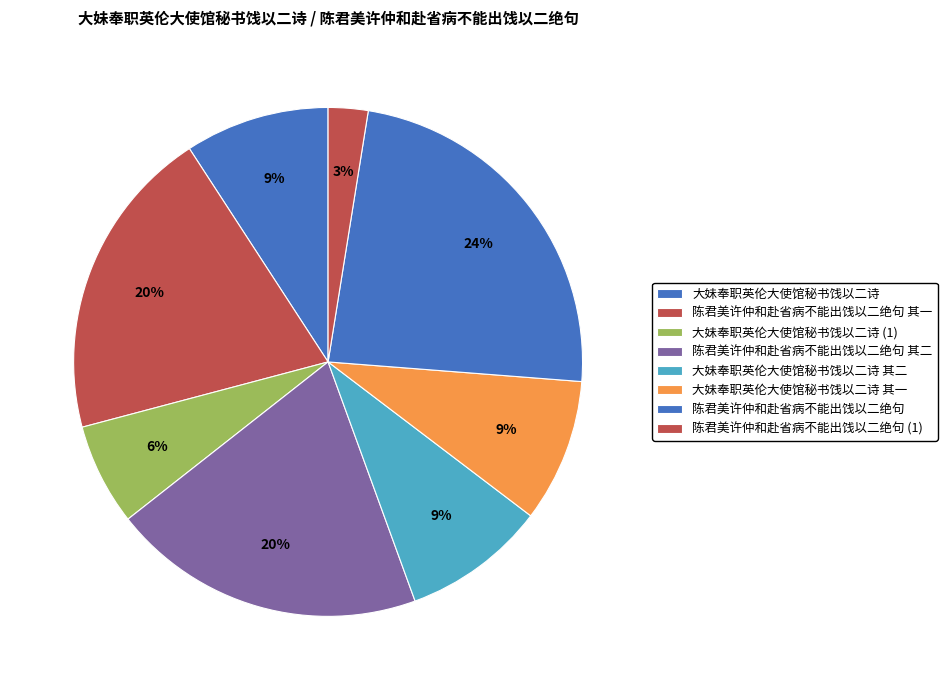

What is the largest slice in the pie chart?

陈君美许仲和赴省病不能出饯以二绝句